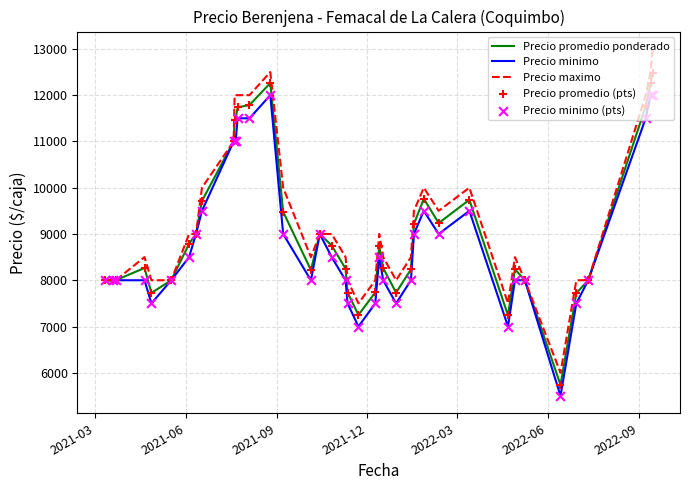

What is the greatest value displayed?

13000